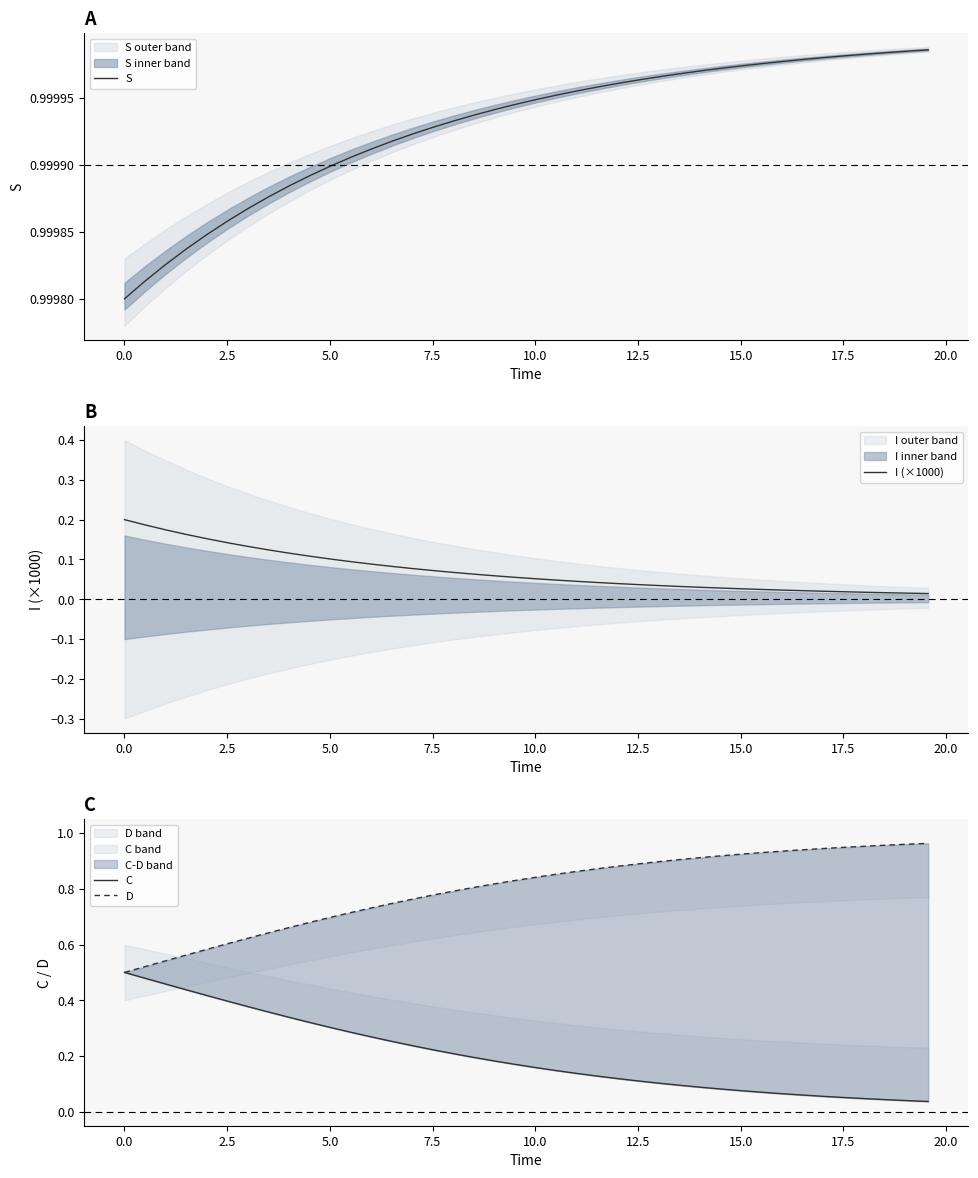

Which series has the largest range (max minus min)?

D